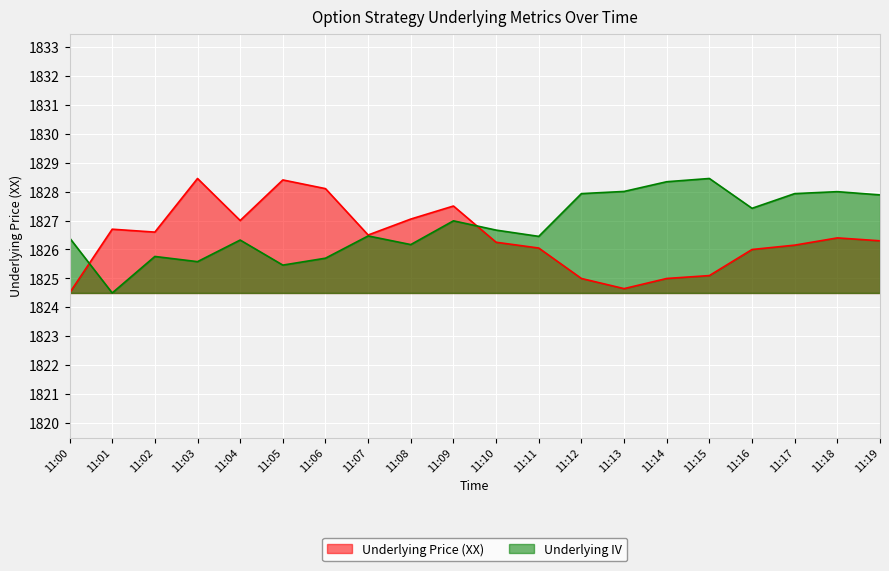

Which series has the largest total across all categories?

Underlying IV